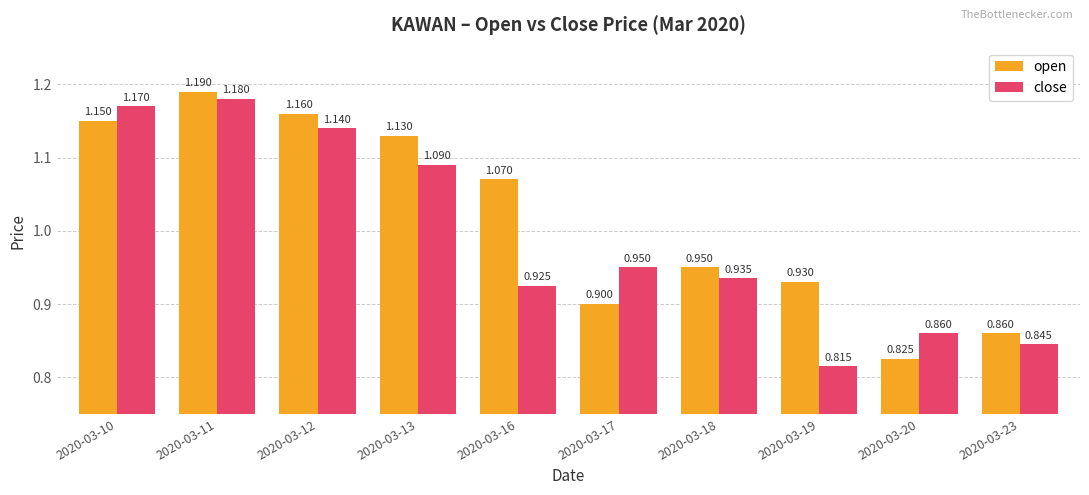

Rank the series by their average value, from lowest to highest.

close, open